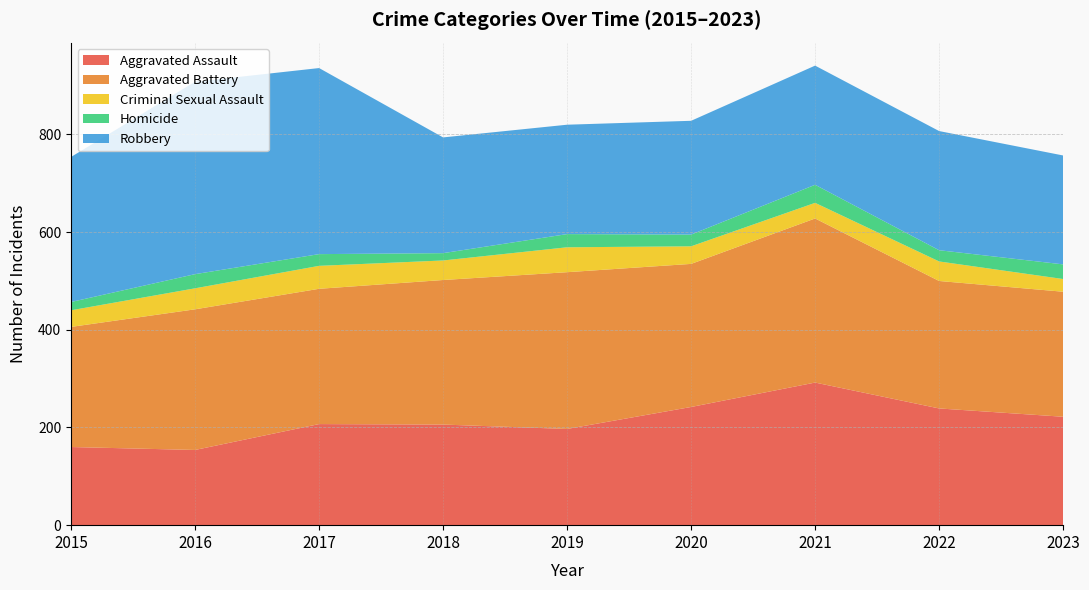

Reading left to right, extract all data points from this chart.

Aggravated Assault: 2015=160	2016=154	2017=207	2018=206	2019=197	2020=242	2021=292	2022=239	2023=222
Aggravated Battery: 2015=246	2016=288	2017=277	2018=296	2019=321	2020=293	2021=336	2022=261	2023=256
Criminal Sexual Assault: 2015=34	2016=43	2017=47	2018=40	2019=51	2020=36	2021=32	2022=40	2023=26
Homicide: 2015=17	2016=29	2017=24	2018=15	2019=27	2020=24	2021=37	2022=23	2023=30
Robbery: 2015=297	2016=394	2017=381	2018=237	2019=224	2020=233	2021=244	2022=244	2023=223